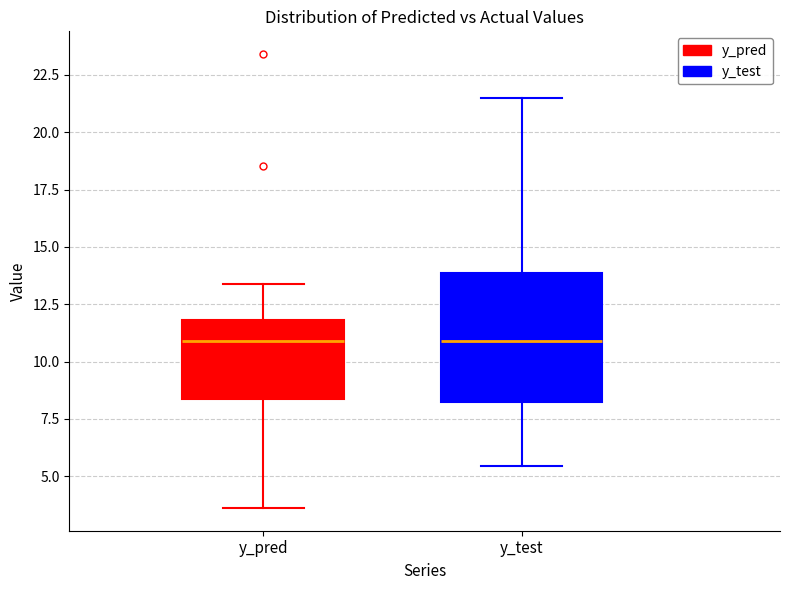

Which box is the tallest, from its lower edge to its upper edge?

y_test